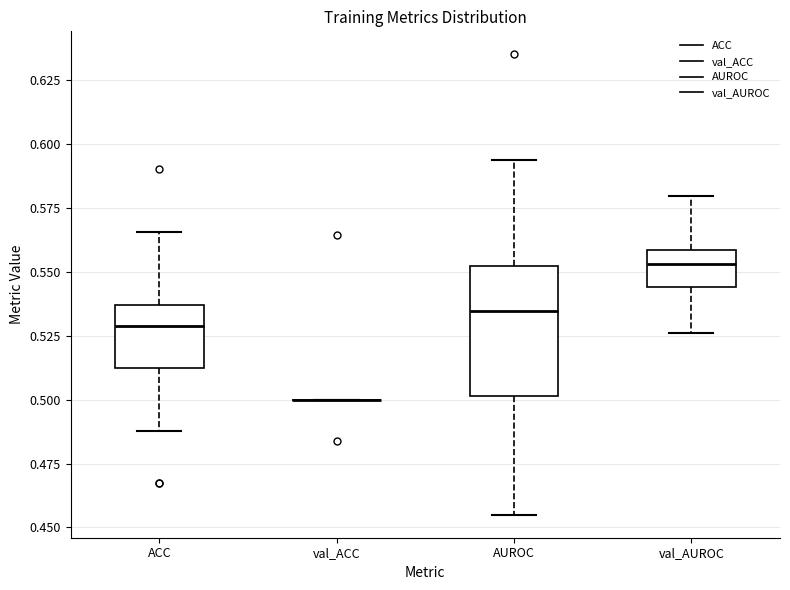

Which box is the tallest, from its lower edge to its upper edge?

AUROC